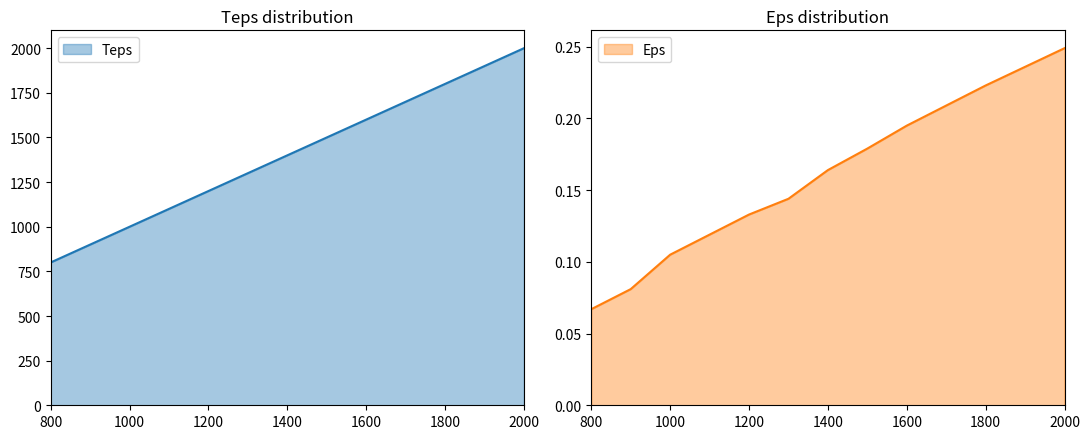

True or false: Teps and Eps intersect in this chart.

False